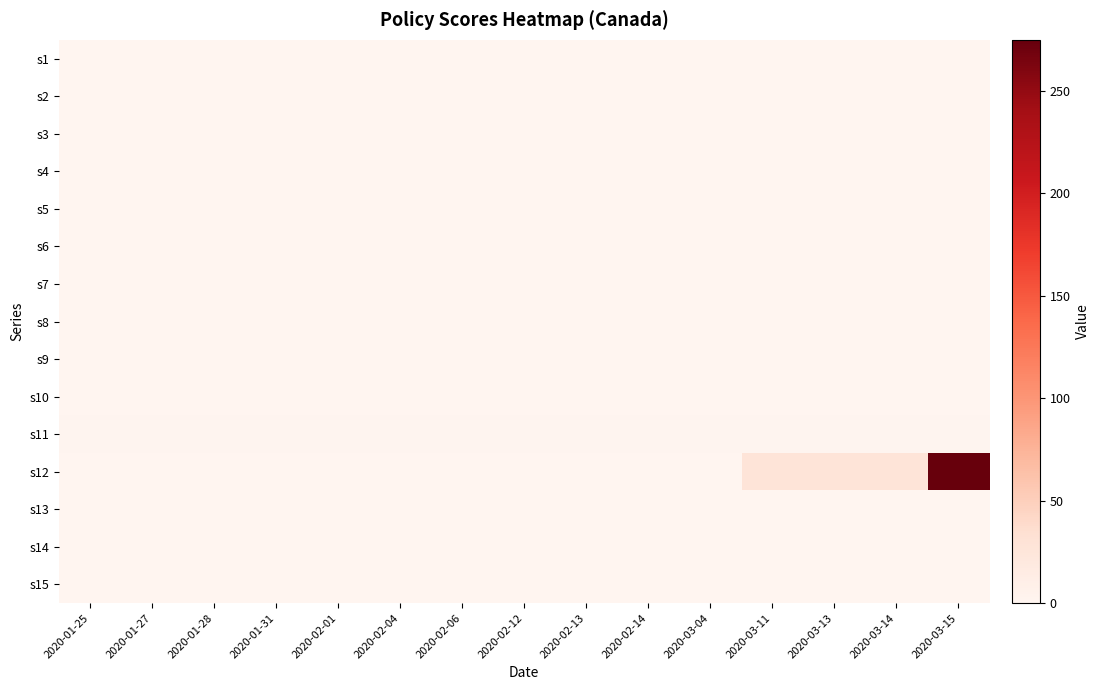

What is the total value across all series at 2020-02-06?

1.8